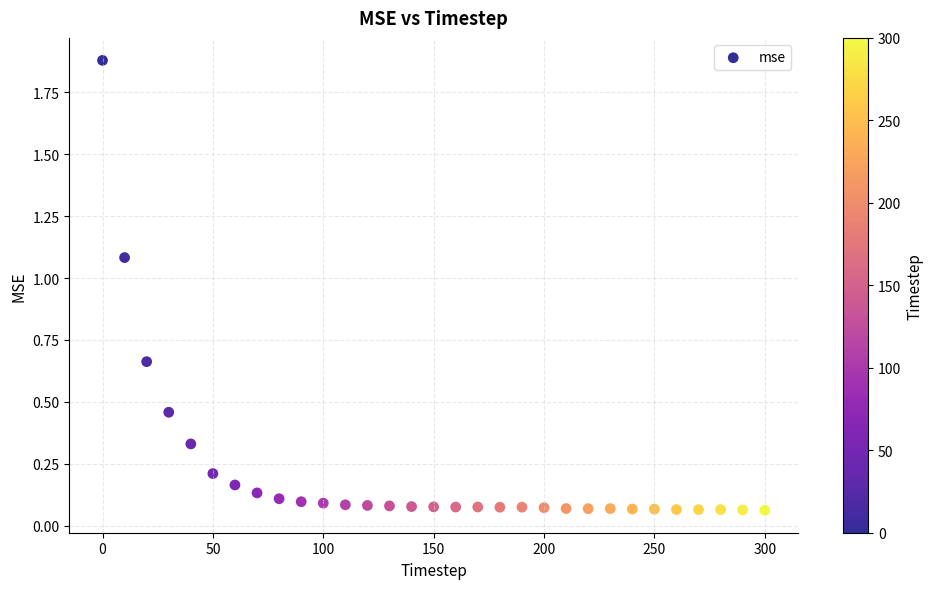

What is the range of X values (max minus min)?

300.0